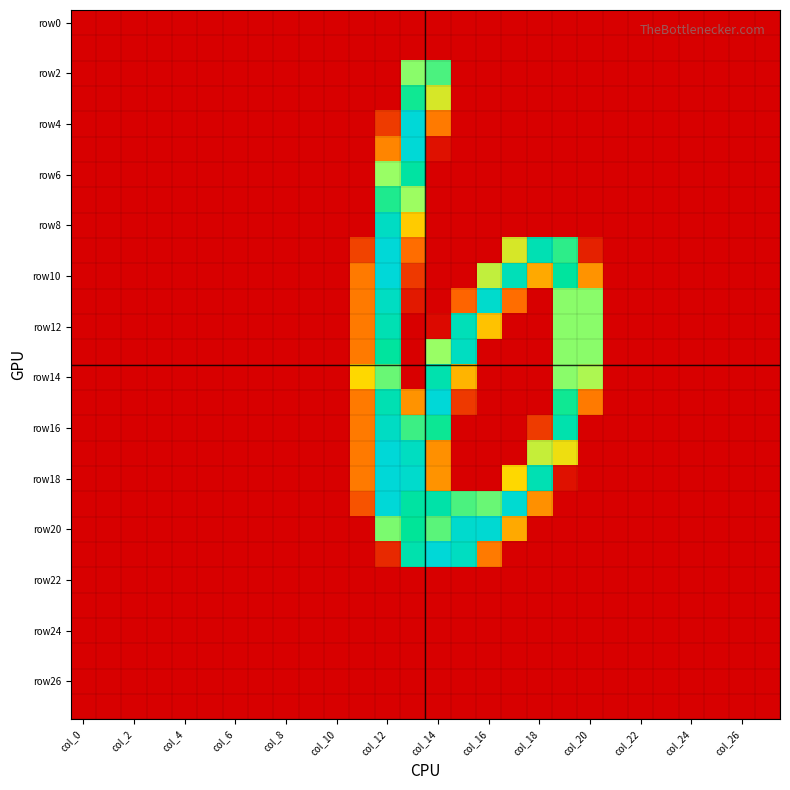

What is the greatest value displayed?

255